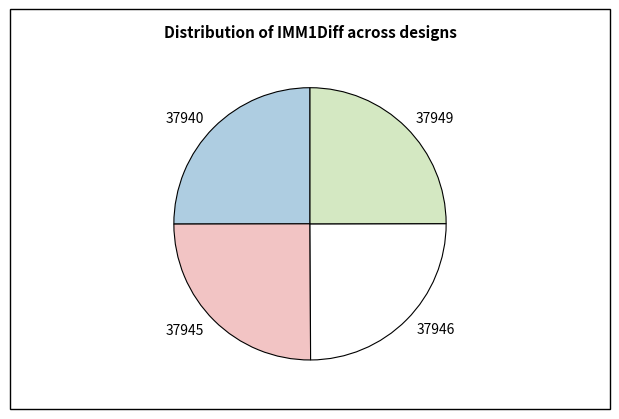

How many slices are in this pie chart?

4